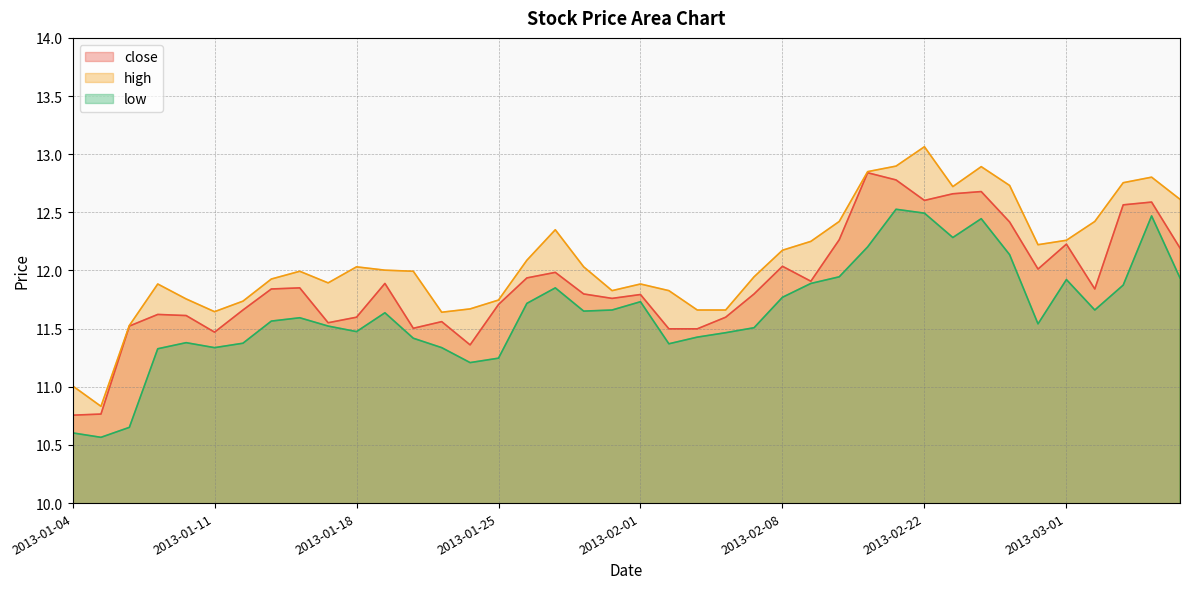

At which category does high reach its first local valley?

2013-01-07